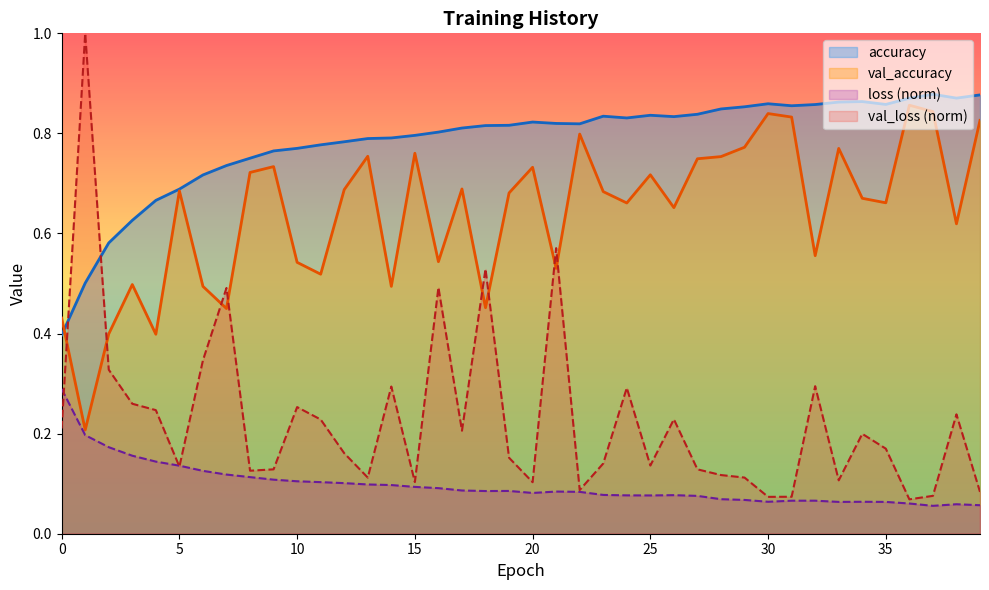

True or false: loss and accuracy intersect in this chart.

False